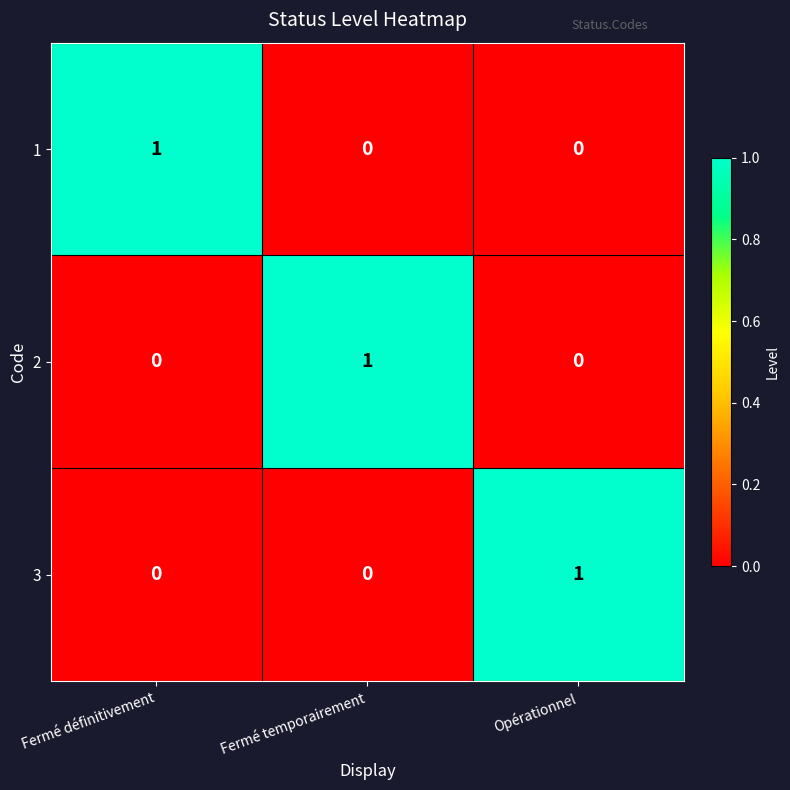

How many distinct data groups are displayed?

3